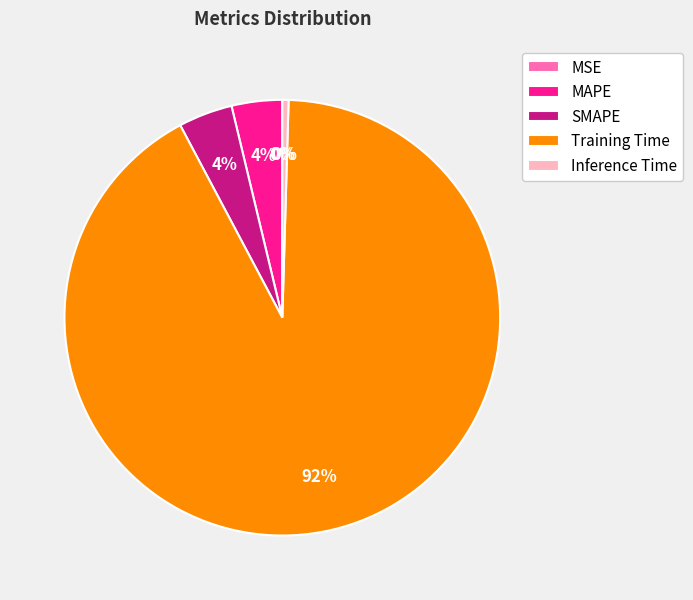

To the nearest percent, what portion does MAPE represent?

4%